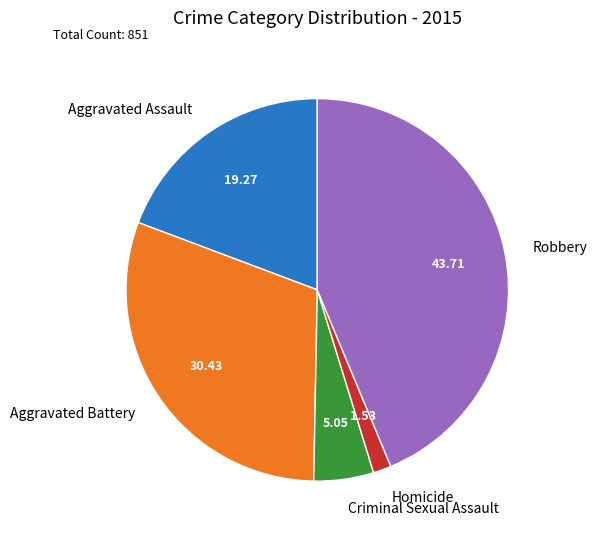

What is the smallest slice in the pie chart?

Homicide